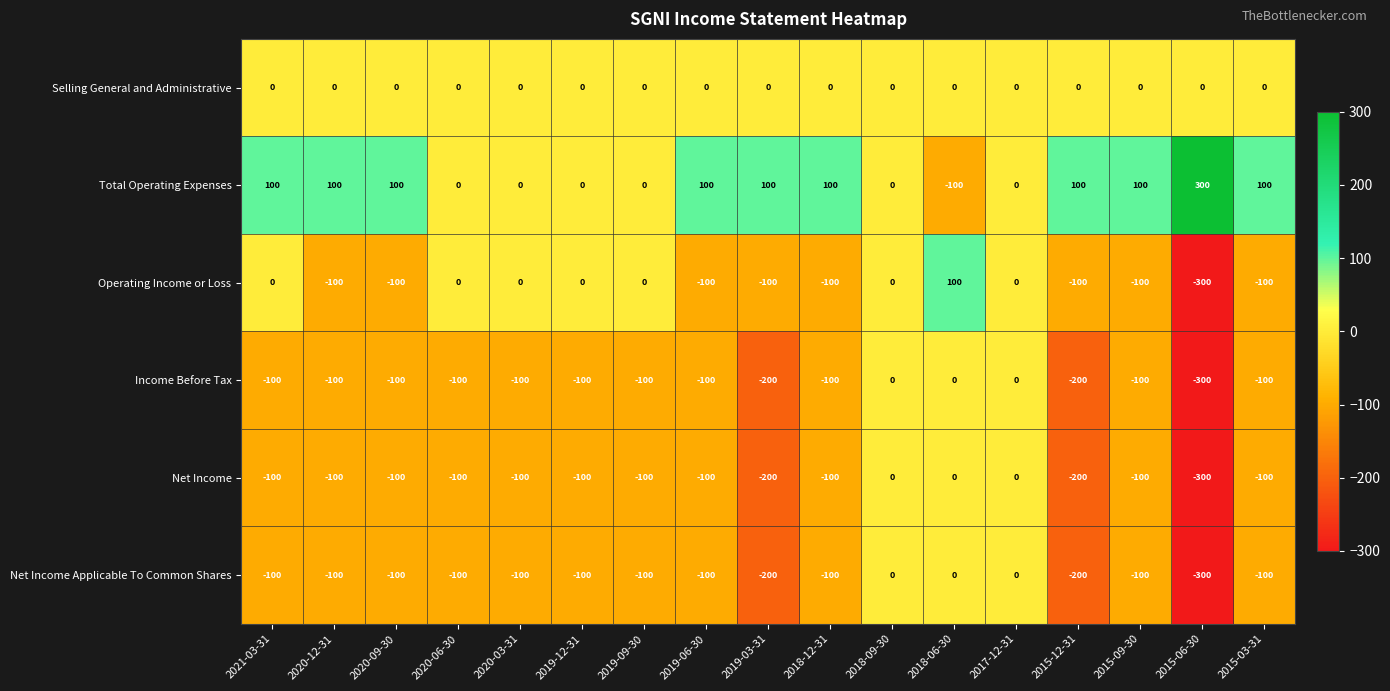

What is the sum of all Total Operating Expenses values?

1100